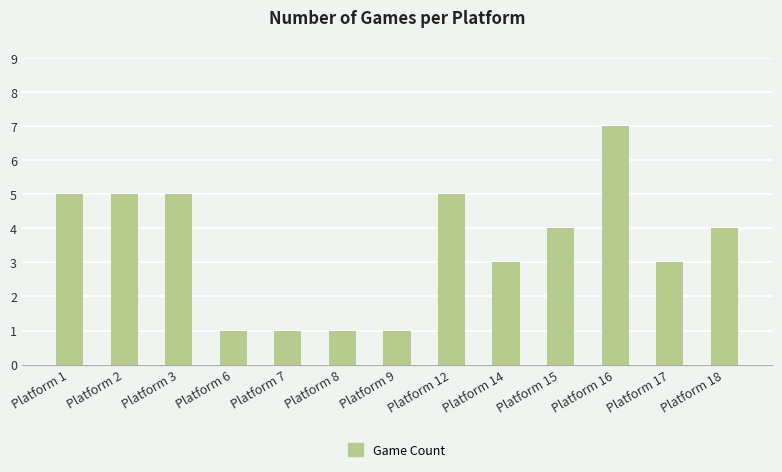

Reading right to left, what are all the values shown in this chart?

4	3	7	4	3	5	1	1	1	1	5	5	5